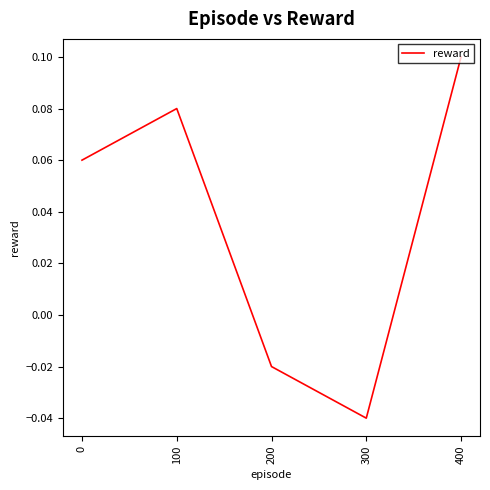

What is the change in value from 200 to 400?

+0.1